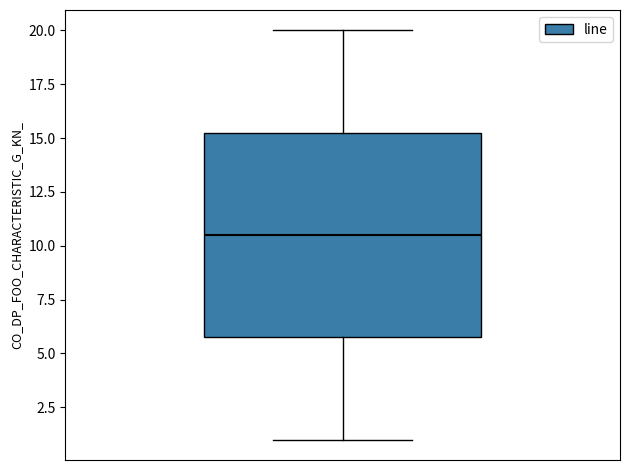

Transcribe this box plot: give where the median line is, the range the box spans, and where the two whiskers end, as read against the y-axis. The values are not printed on the chart, so give them approximately, as read against the axis.

median 10.5, box 6.0 to 15.5, whiskers 1.0 to 20.0